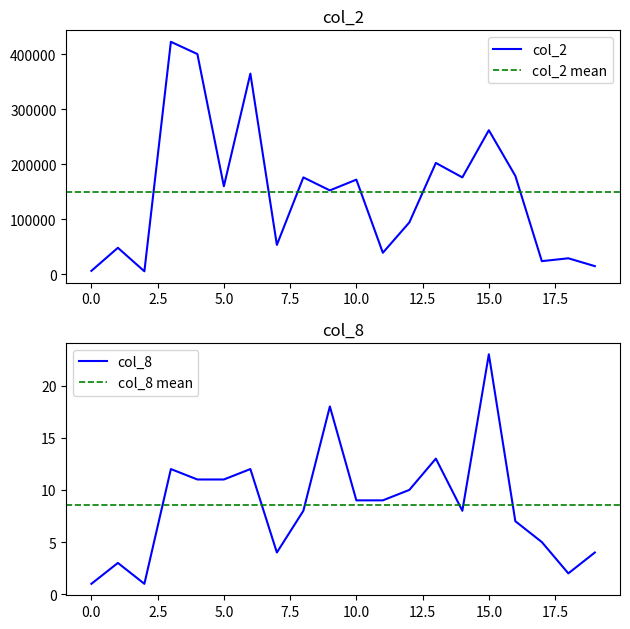

Which series has the largest total across all categories?

col_2